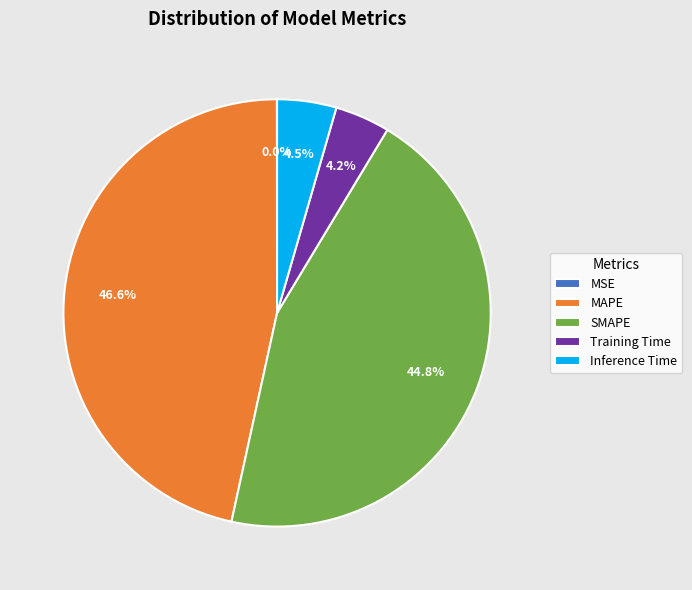

How much of the chart is everything except Training Time?

95.8%